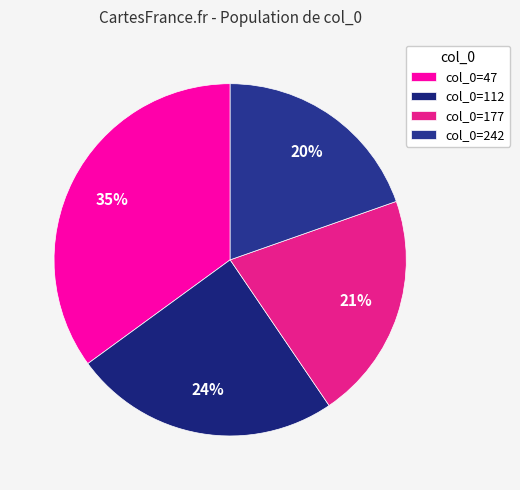

Which category has the biggest portion of the pie?

col_0=47